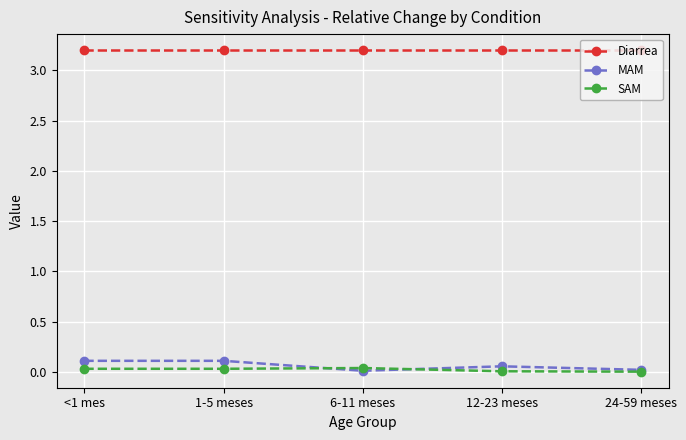

How many lines are shown in the chart?

3